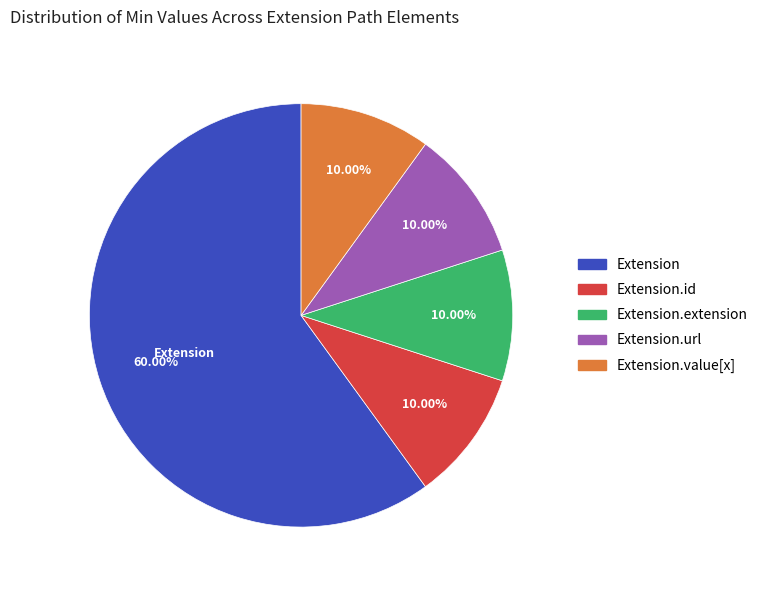

Does any single category account for the majority?

Yes